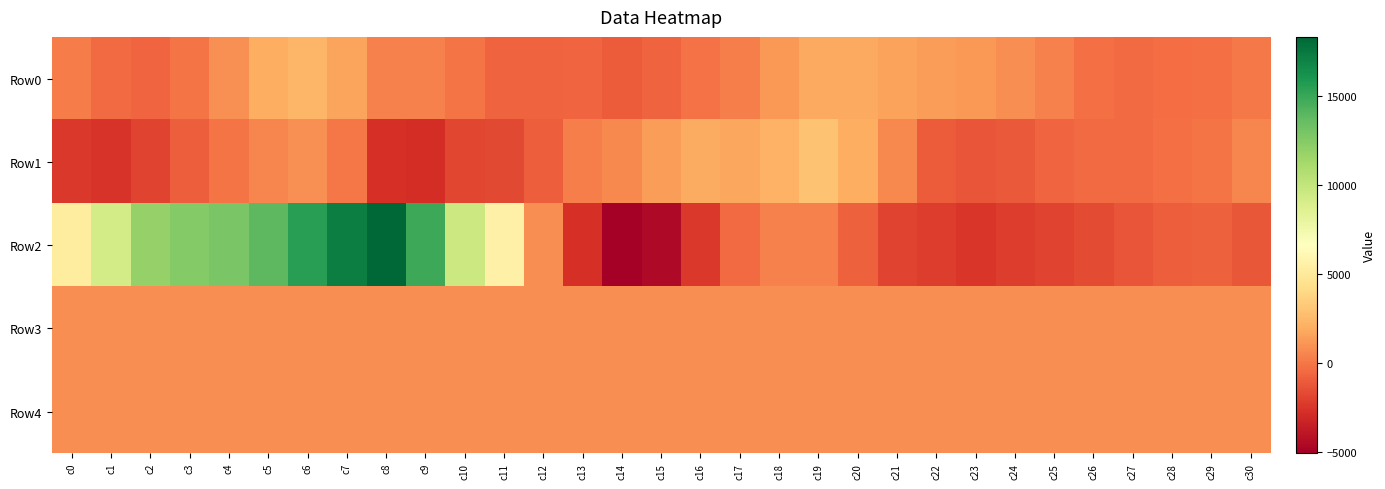

At c9, list the series in order from largest to smallest.

Row2, Row4, Row3, Row0, Row1